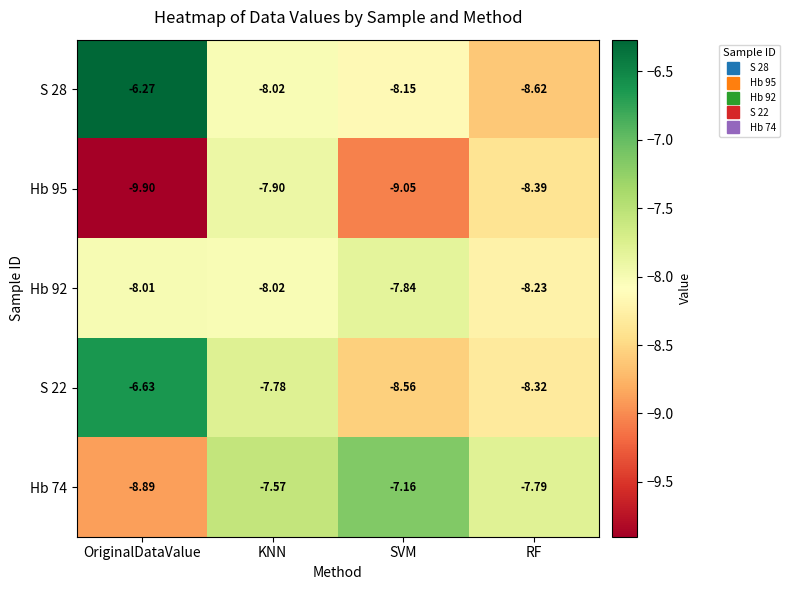

At which label is Hb 92 closest to -8?

OriginalDataValue